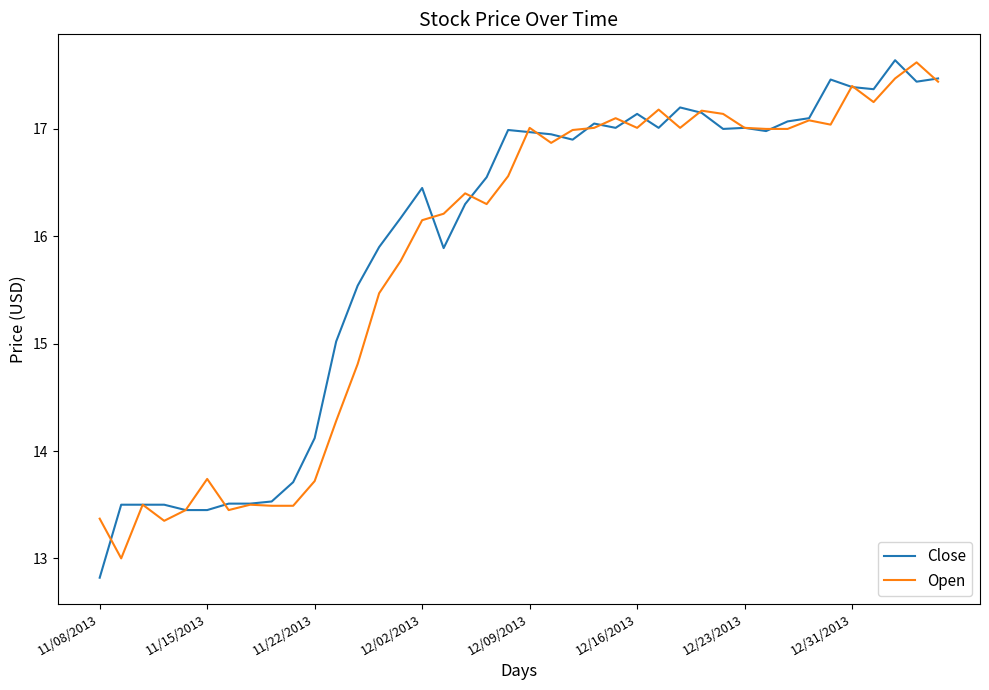

What is the greatest value displayed?

17.6